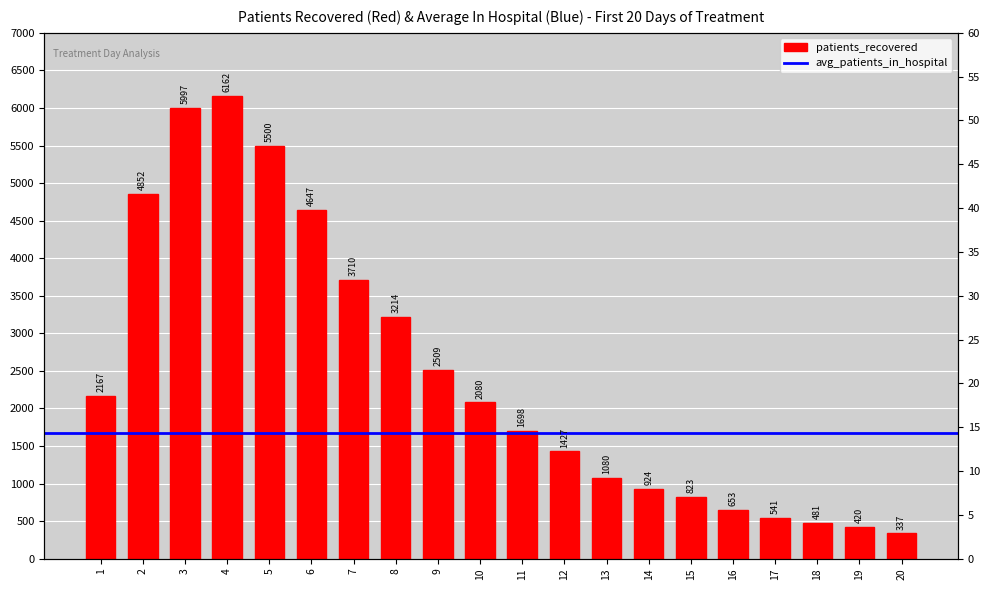

List the labels in order of value, smallest first.

20, 19, 18, 17, 16, 15, 14, 13, 12, 11, 10, 1, 9, 8, 7, 6, 2, 5, 3, 4